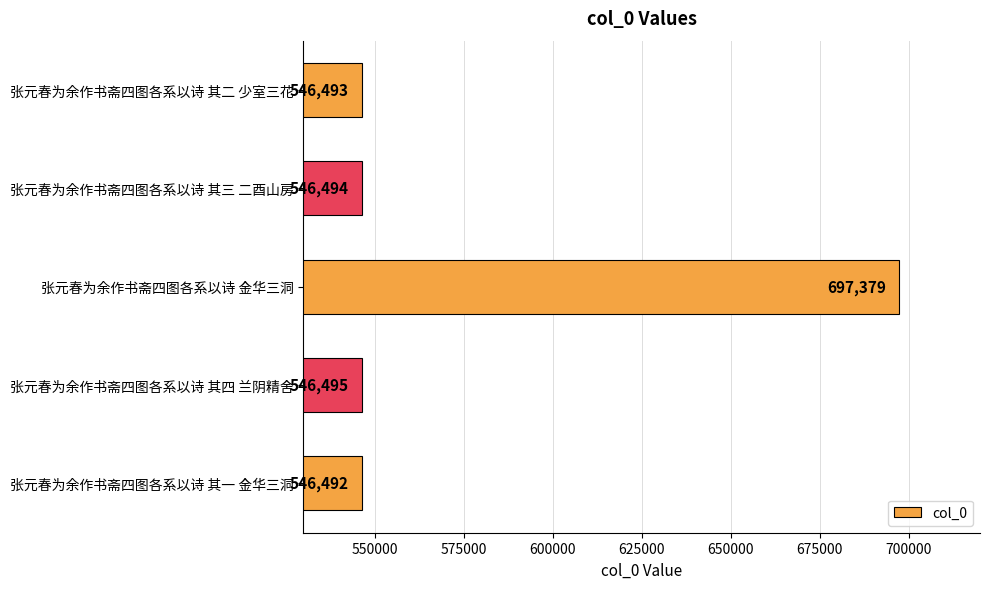

Where is the data nearest to the value 621935?

张元春为余作书斋四图各系以诗 其四 兰阴精舍